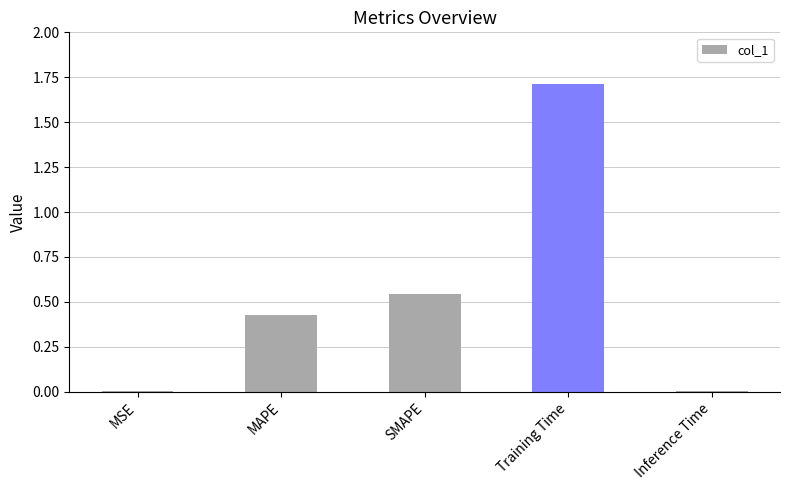

The chart shows a value of 2.5 at Training Time. True or false?

False